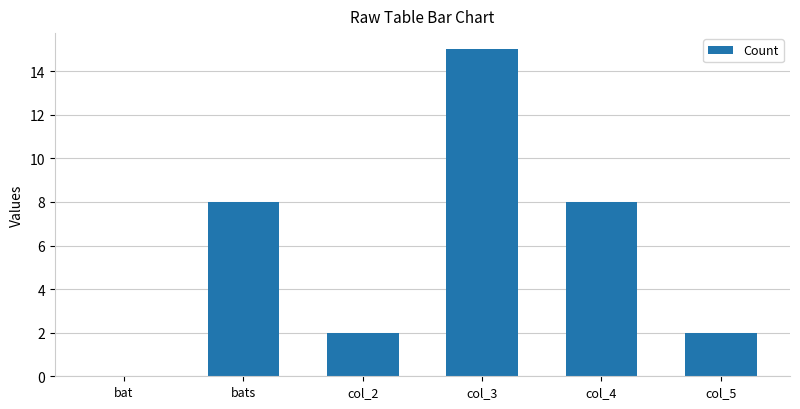

The value at col_5 is 2. True or false?

True